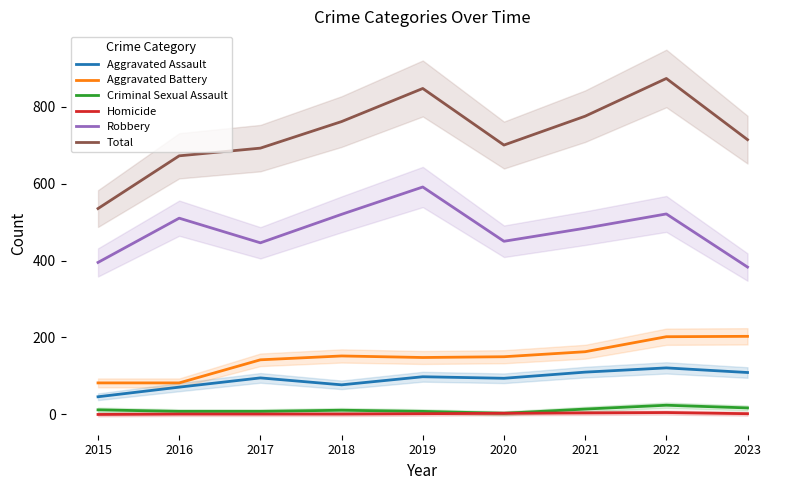

What is the spread (max minus min) of values at 2018?

760